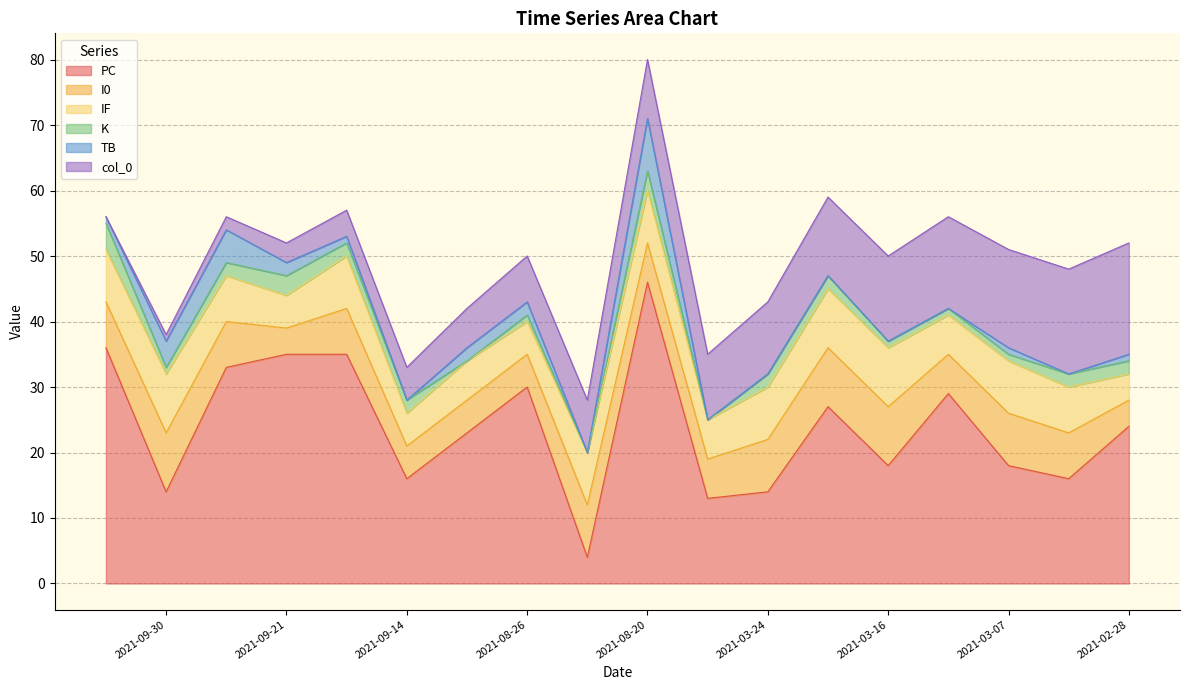

What is the label of the 11th point from the left?

2021-03-27